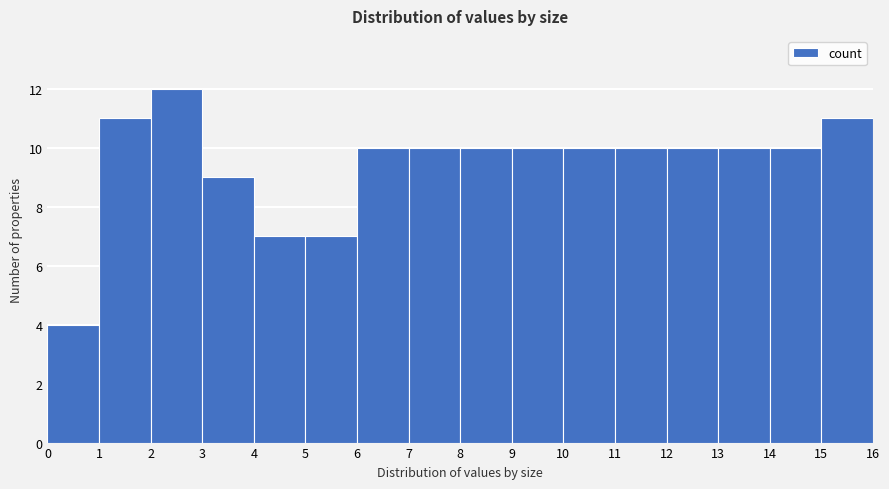

Over which range of the x-axis is the bar tallest?

2 to 3